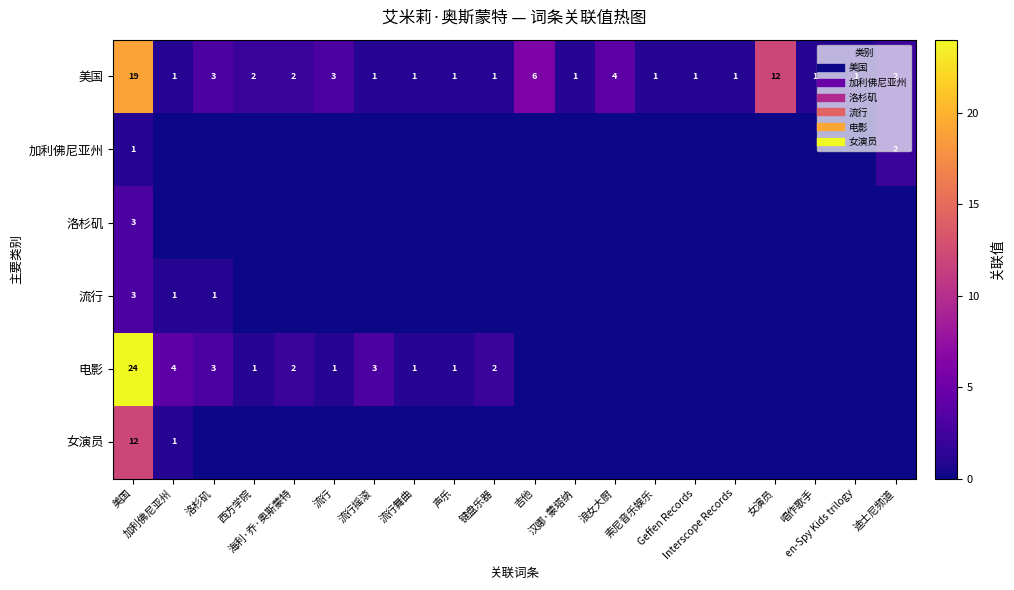

Where is 女演员 nearest to the value 6?

加利佛尼亚州